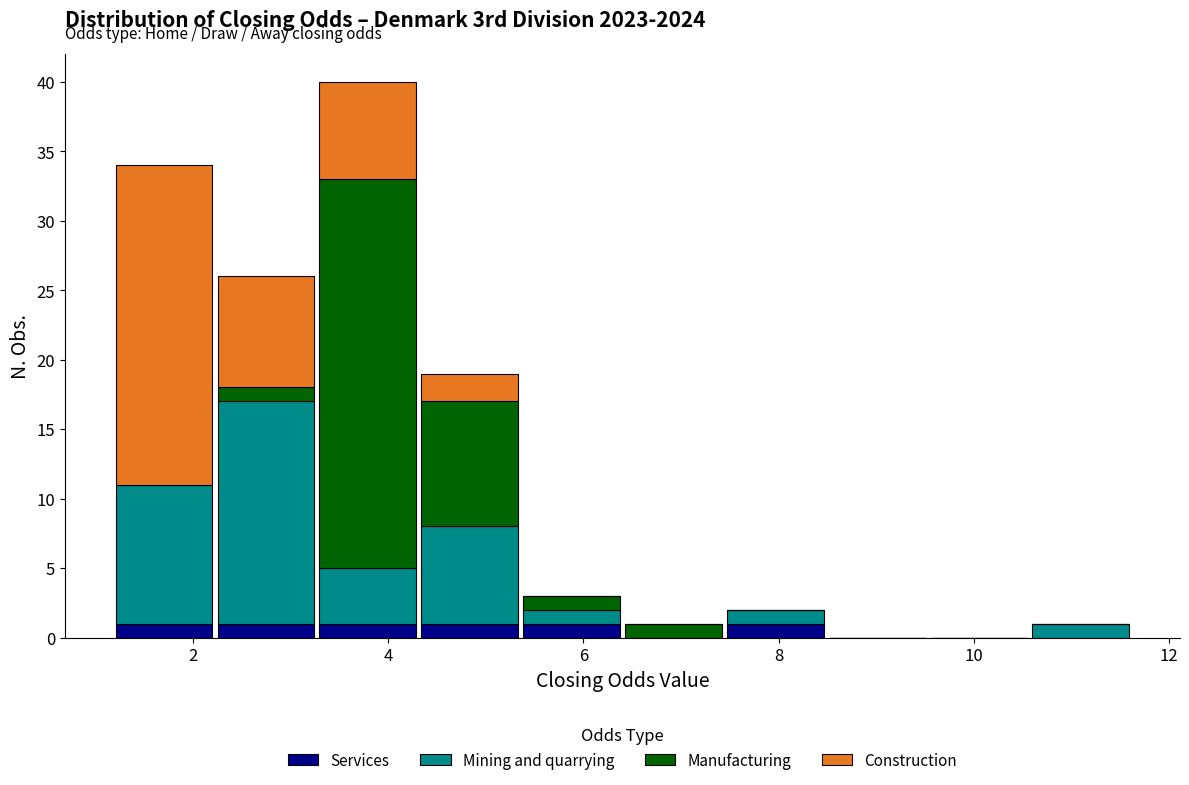

Reading left to right, transcribe this chart: for each stacked bar, give the range it covers on the x-axis and its total height. Neither the bar edges nor the heights are printed on the chart, so give them approximately, as read against the axes.

1.2 to 2.2: 34
2.2 to 3.2: 26
3.2 to 4.4: 40
4.4 to 5.4: 19
5.4 to 6.4: 3
6.4 to 7.4: 1
7.4 to 8.4: 2
8.4 to 9.6: 0
9.6 to 10.6: 0
10.6 to 11.6: 1